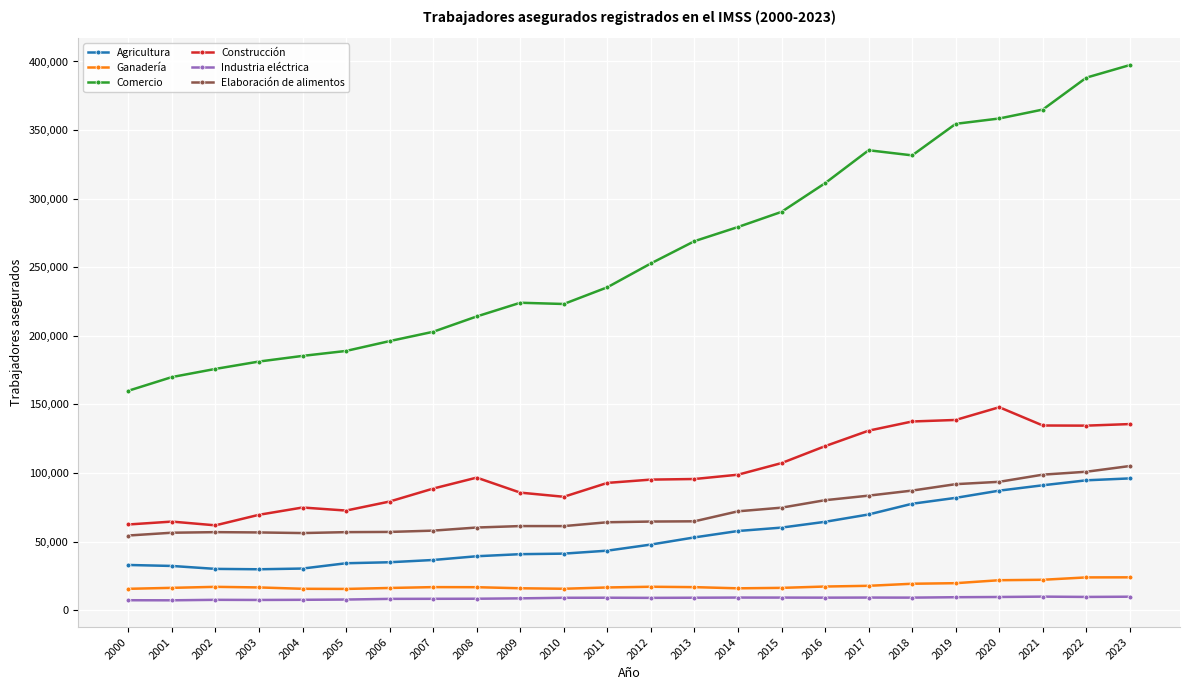

What is the value of the Ganadería point at the 10th from the left?

15994